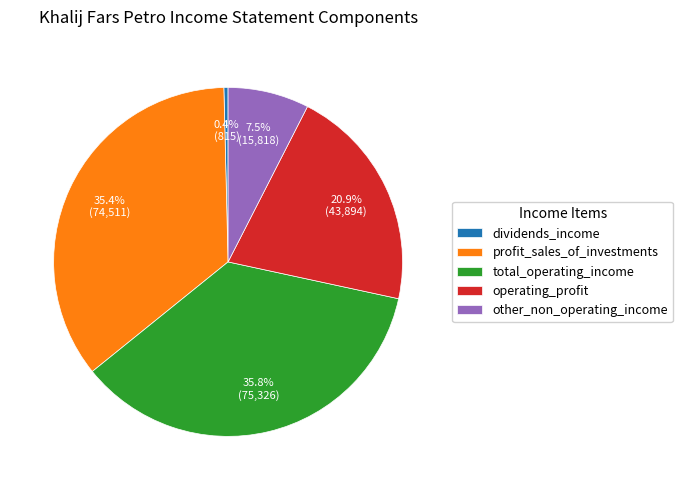

Approximately how many times larger is the value at operating_profit compared to profit_sales_of_investments?

0.6